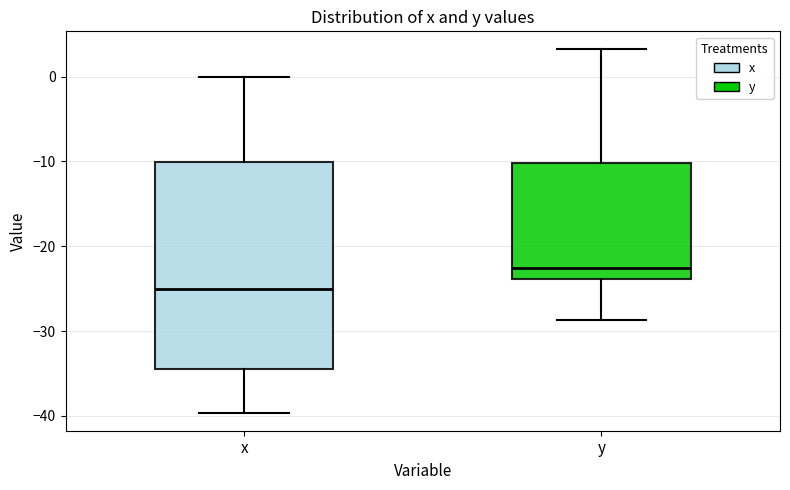

Reading left to right, transcribe this box plot: for each box, give where its median line is, the range the box spans, and where its two whiskers end, as read against the y-axis. The values are not printed on the chart, so give them approximately, as read against the axis.

x: median -25, box -34 to -10, whiskers -40 to 0
y: median -23, box -24 to -10, whiskers -29 to 3